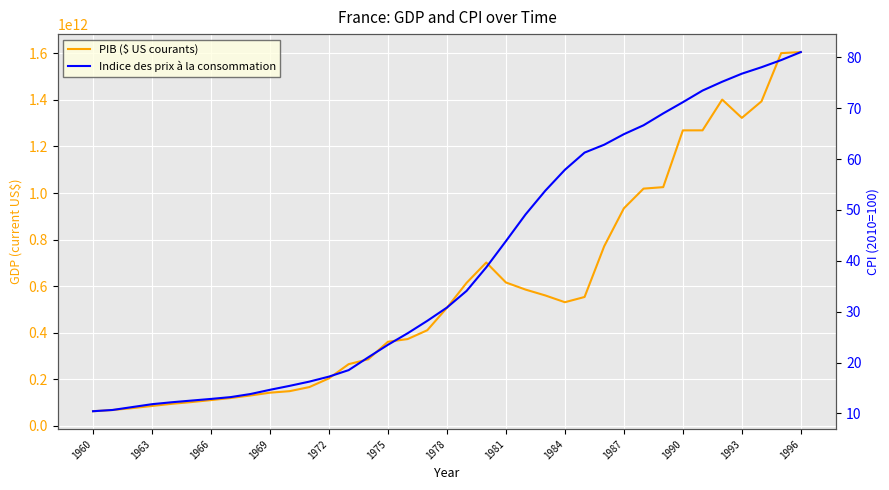

At which label does PIB ($ US courants) reach its minimum?

1960